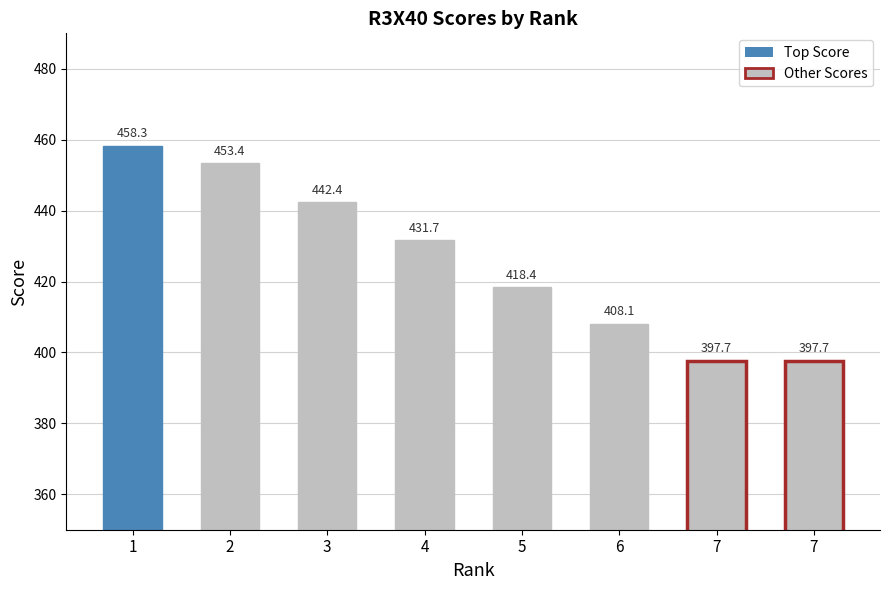

What is the ratio of the value at 1 to the value at 3?

1.0